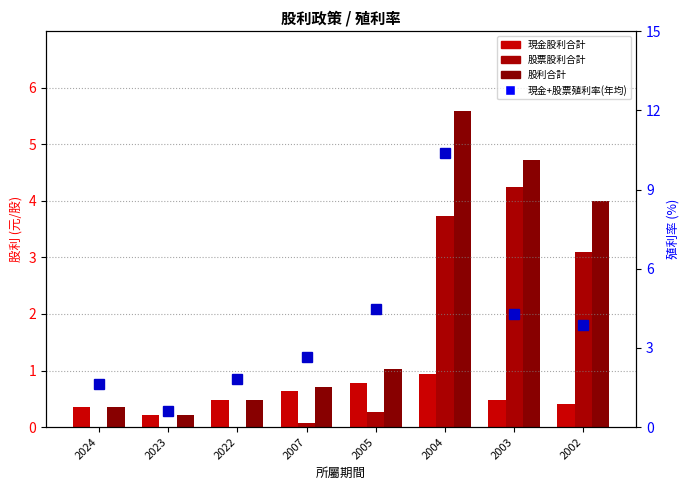

True or false: 股票股利合計 has a value of 2.3 at 2024.

False